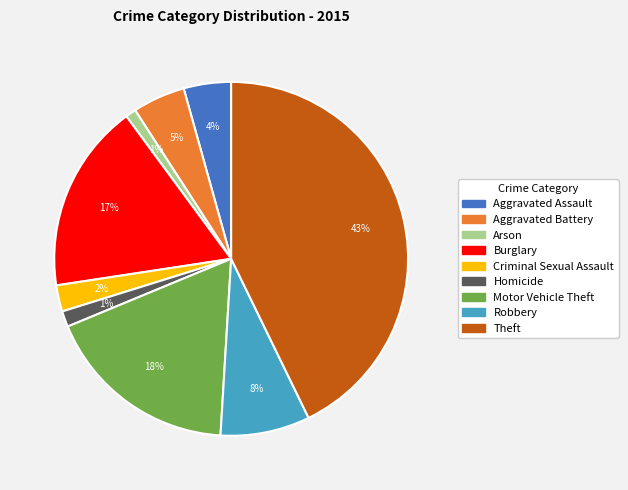

Count the number of slices in the pie.

9